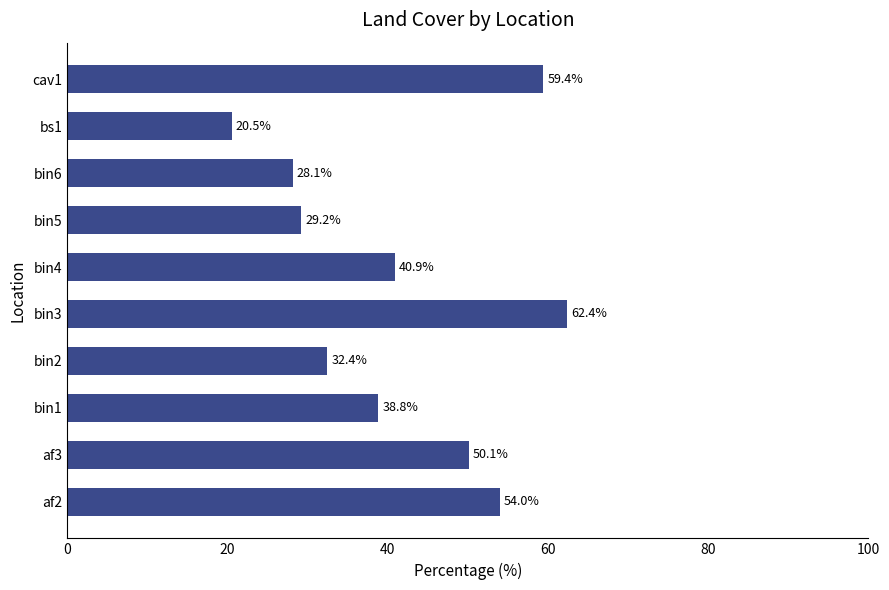

The chart shows a value of 62.4 at bin3. True or false?

True